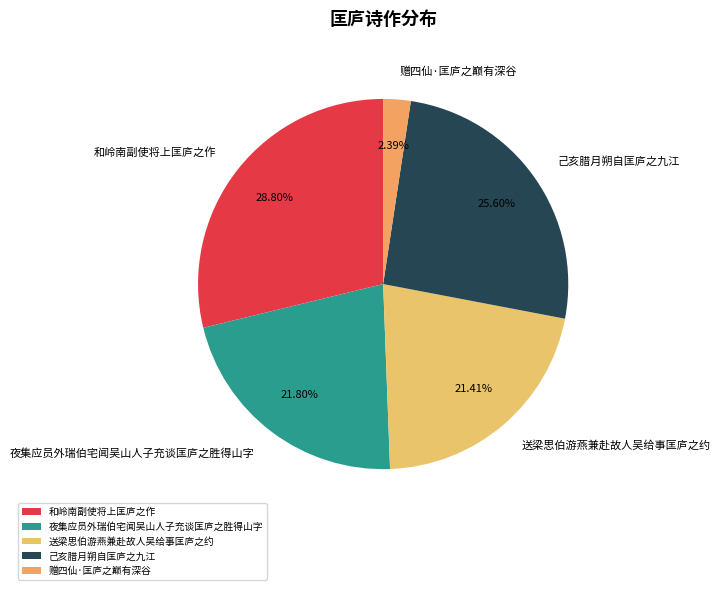

What is the ratio of the value at 己亥腊月朔自匡庐之九江 to the value at 赠四仙·匡庐之巅有深谷?

10.7